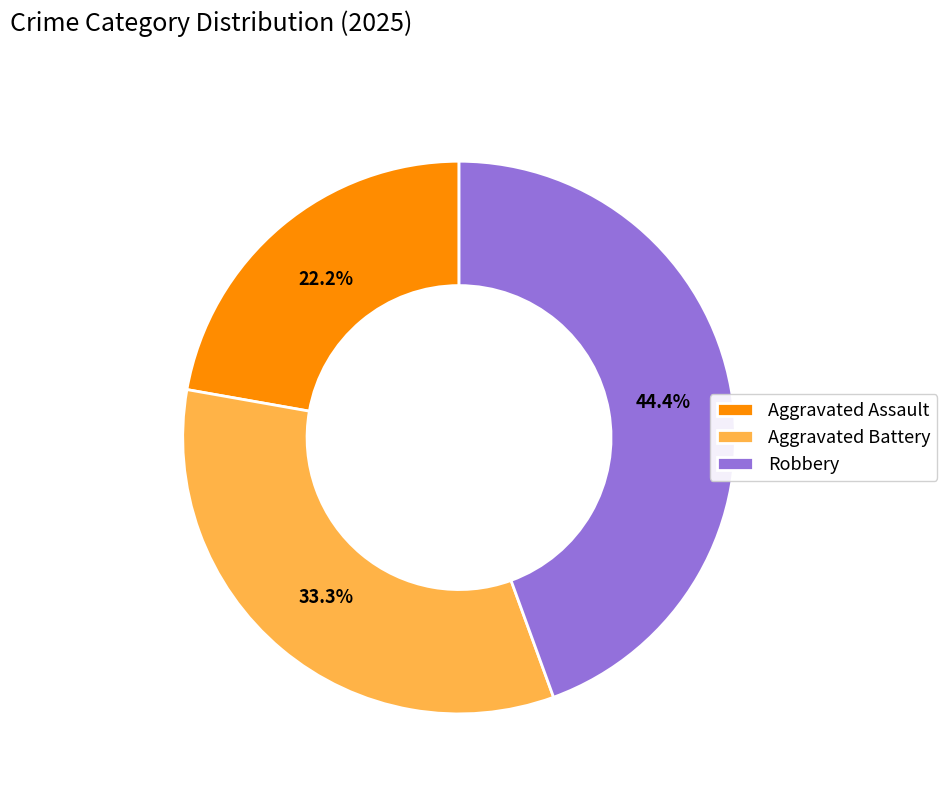

True or false: Aggravated Battery accounts for 33% of the total.

True